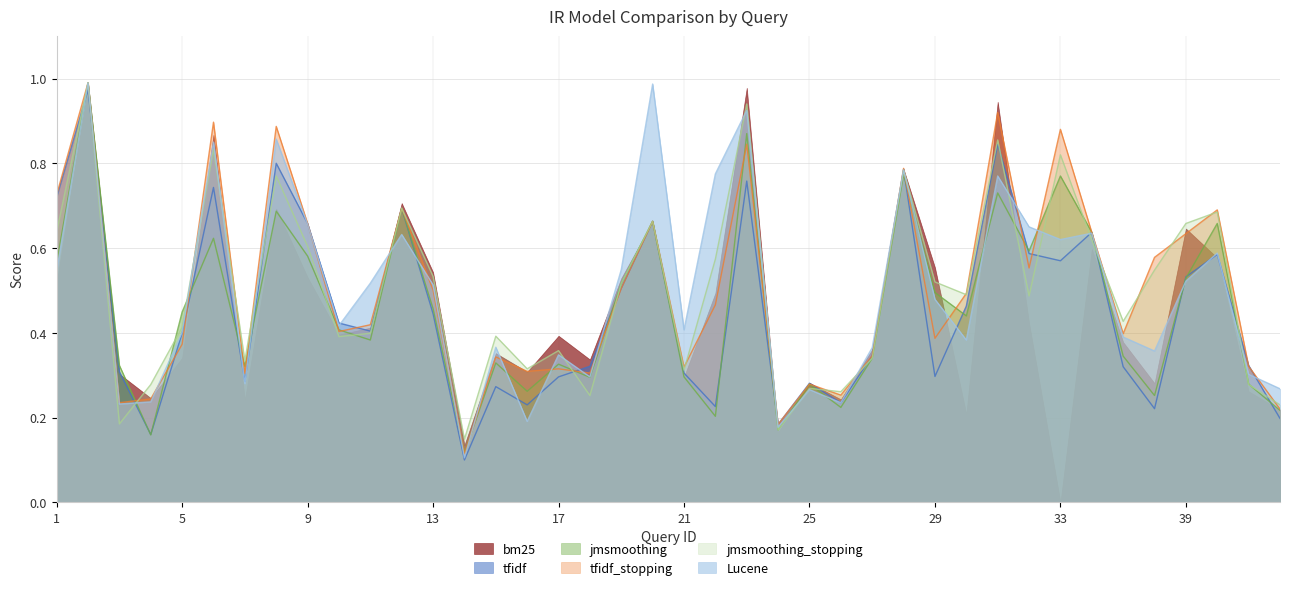

Where is tfidf nearest to the value 0?

14